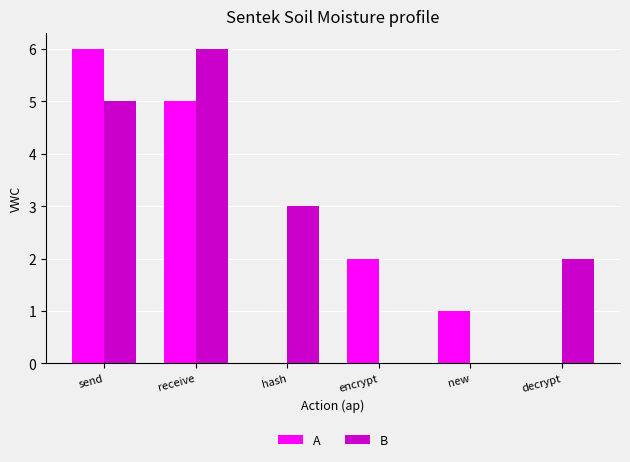

Reading left to right, what are all the values shown in this chart?

A: send=6	receive=5	hash=0	encrypt=2	new=1	decrypt=0
B: send=5	receive=6	hash=3	encrypt=0	new=0	decrypt=2